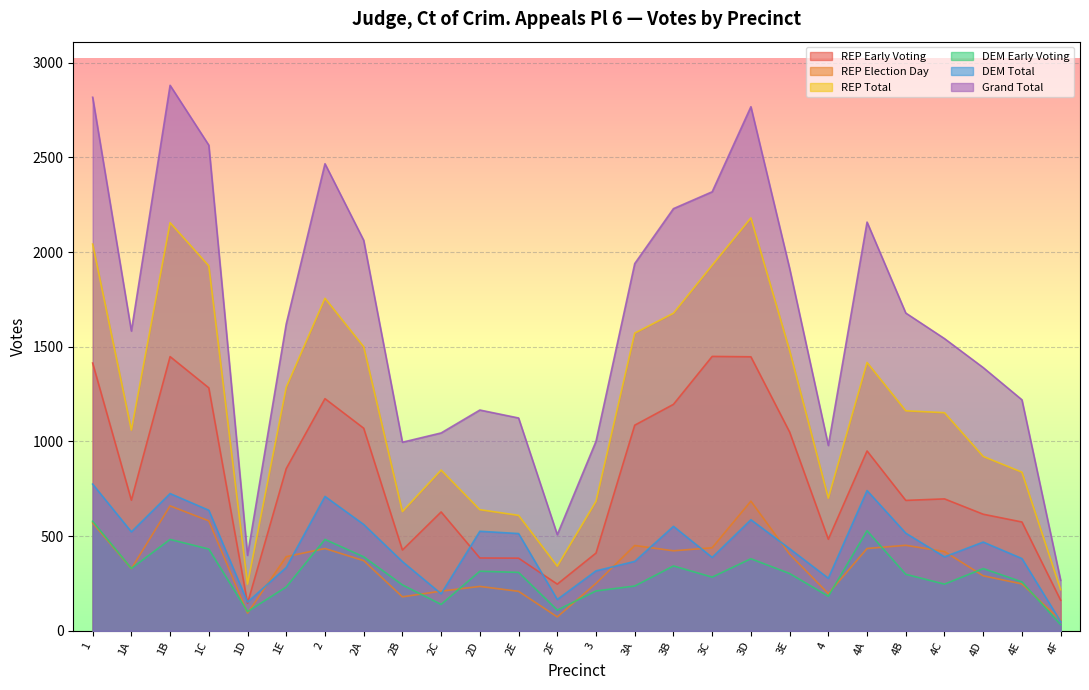

Where is the first local minimum for REP Total?

1A